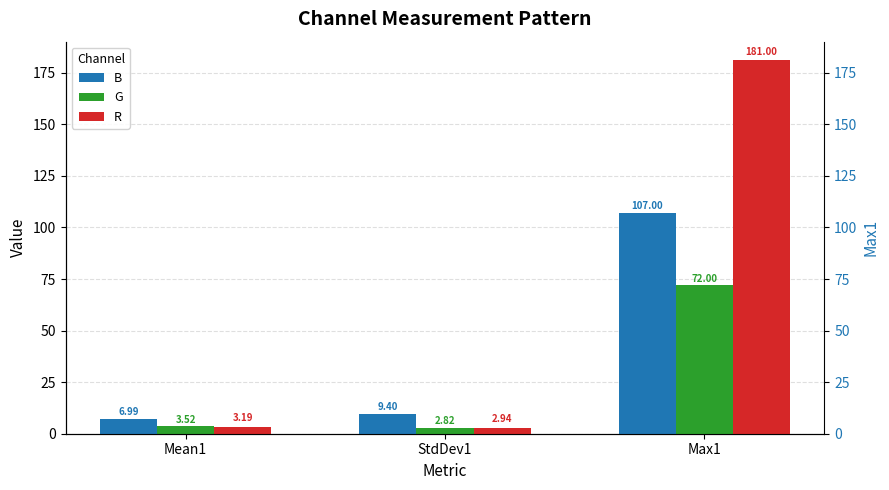

What is the sum of all G values?

78.3